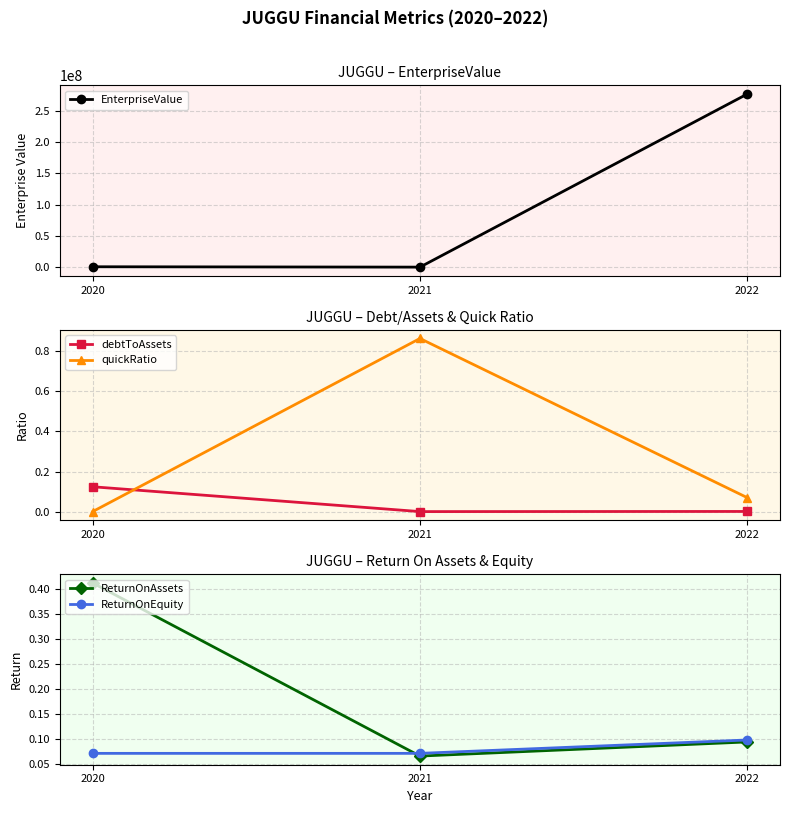

What is the value of the ReturnOnEquity point at the 2nd from the left?

0.1